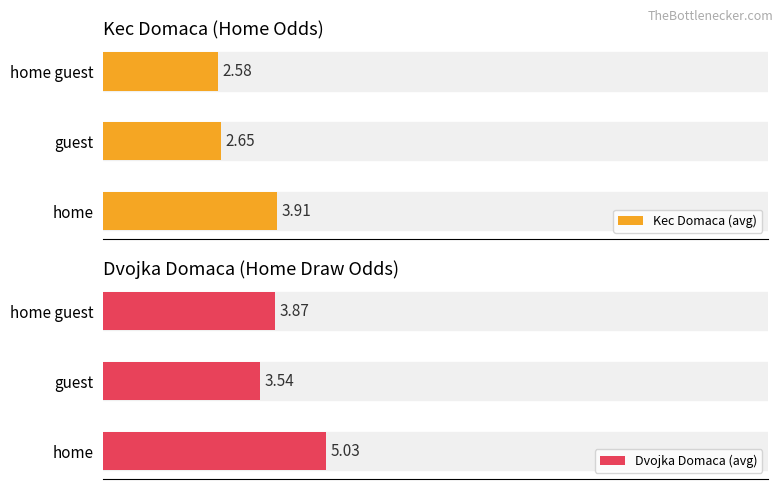

What is the value of the Dvojka Domaca (avg) bar at the 1st from the left?

5.0